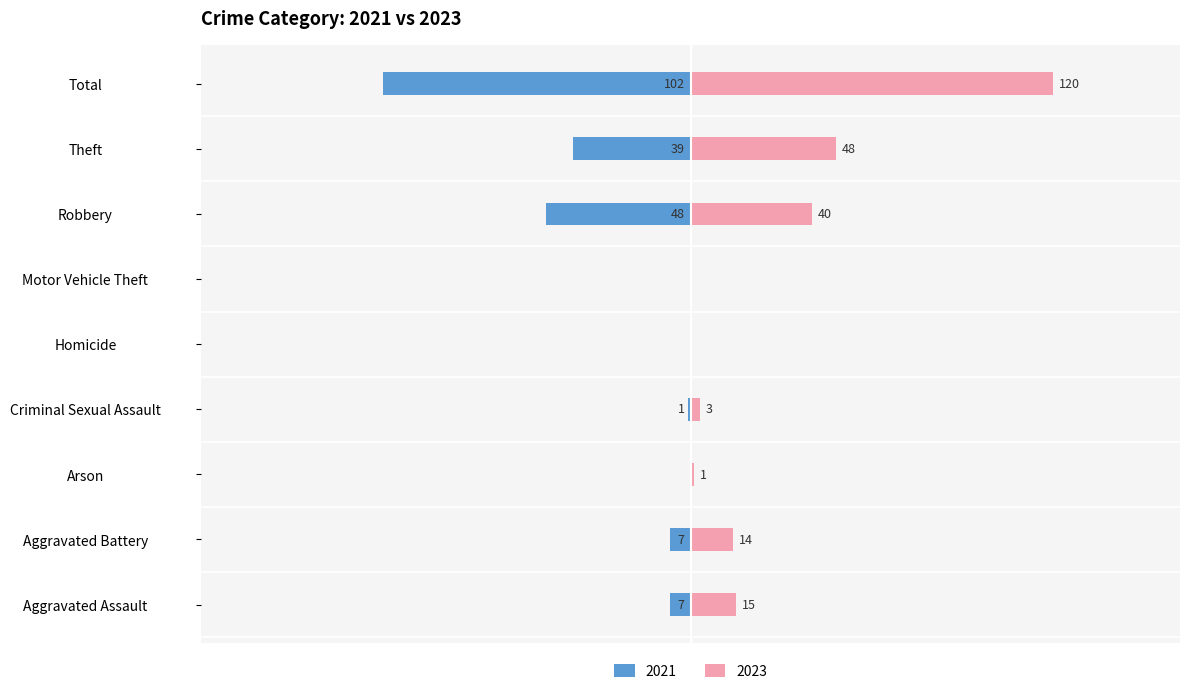

What are all the series names shown in the legend?

2021, 2023